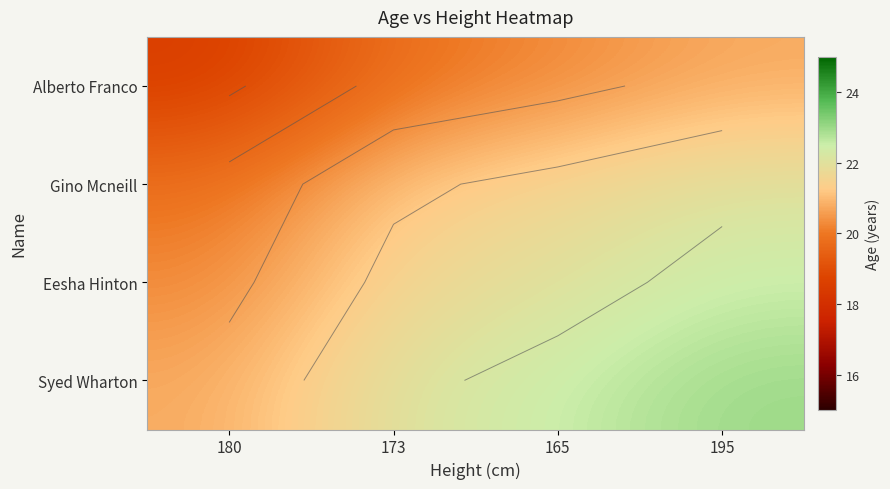

At how many categories does at least one series exceed 20?

4